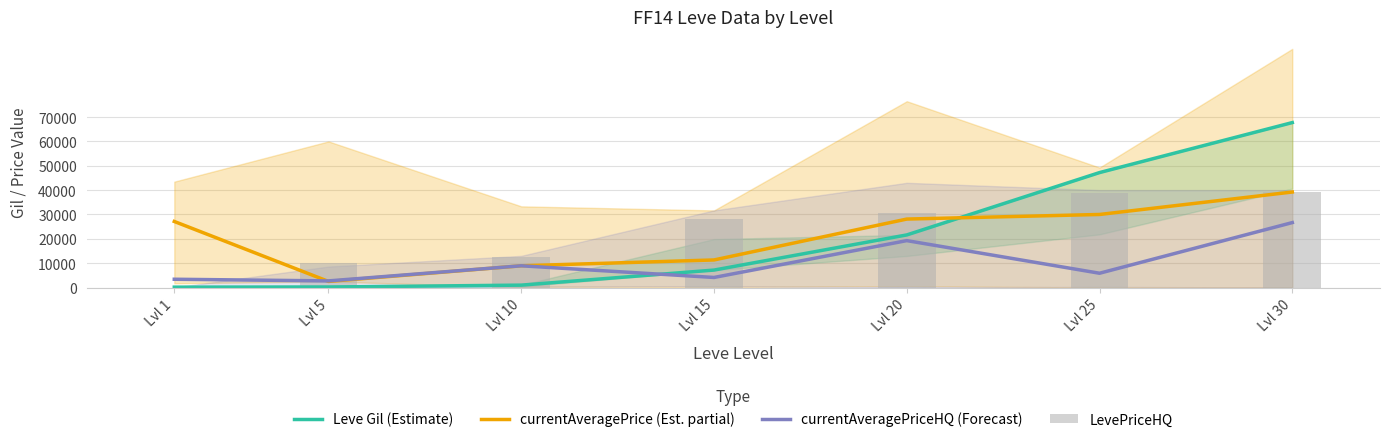

What is the difference between the second highest and second lowest values in the currentAveragePrice (Est. partial) series?

21072